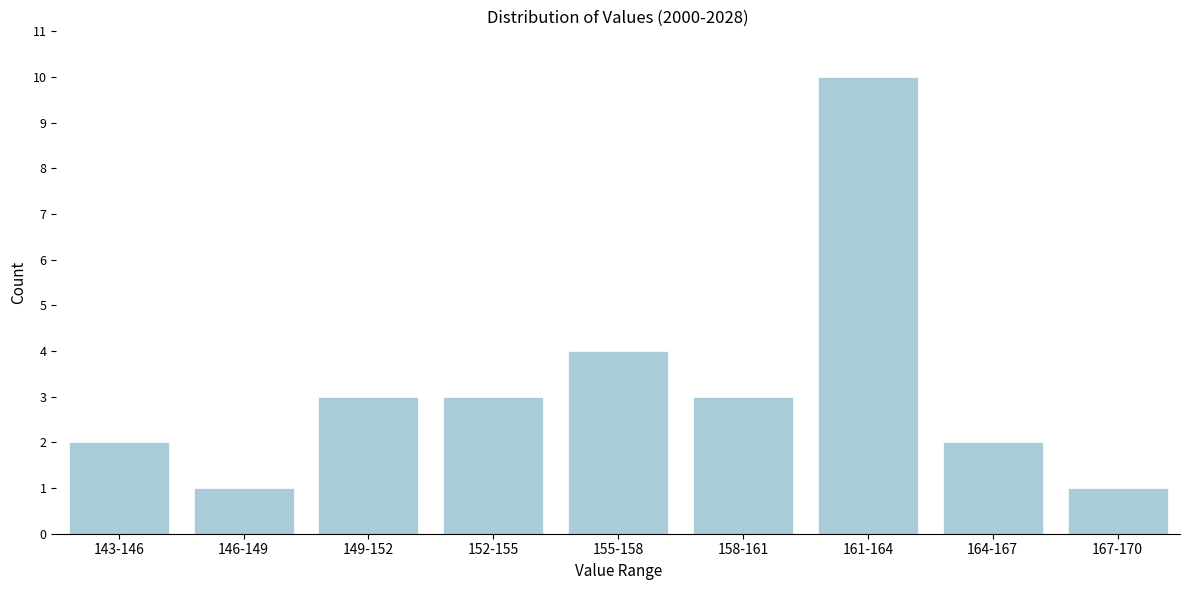

Reading right to left, what are all the values shown in this chart?

167-170=1	164-167=2	161-164=10	158-161=3	155-158=4	152-155=3	149-152=3	146-149=1	143-146=2